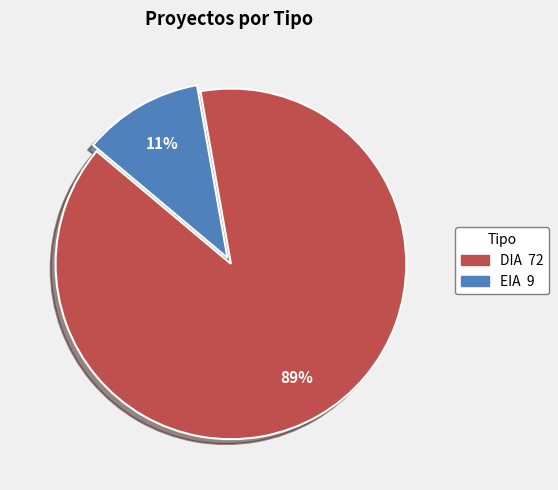

Rank the categories by value from lowest to highest.

EIA, DIA